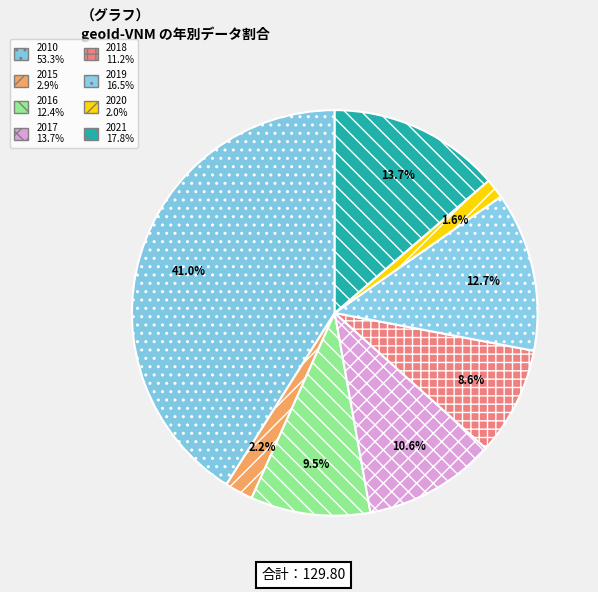

To the nearest percent, what is the difference between the 2019 and 2017 slice percentages?

2%